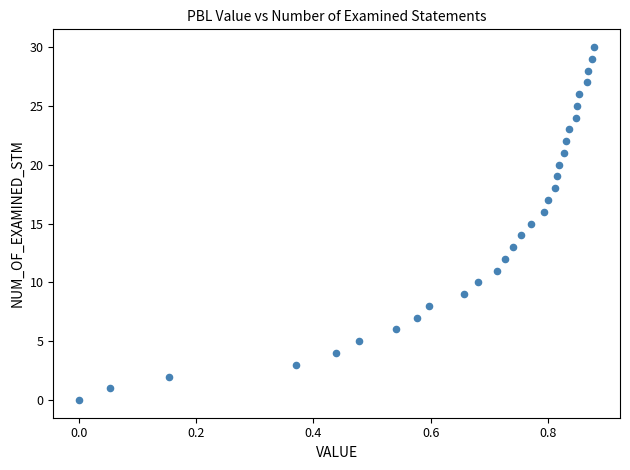

What is the range of Y values (max minus min)?

30